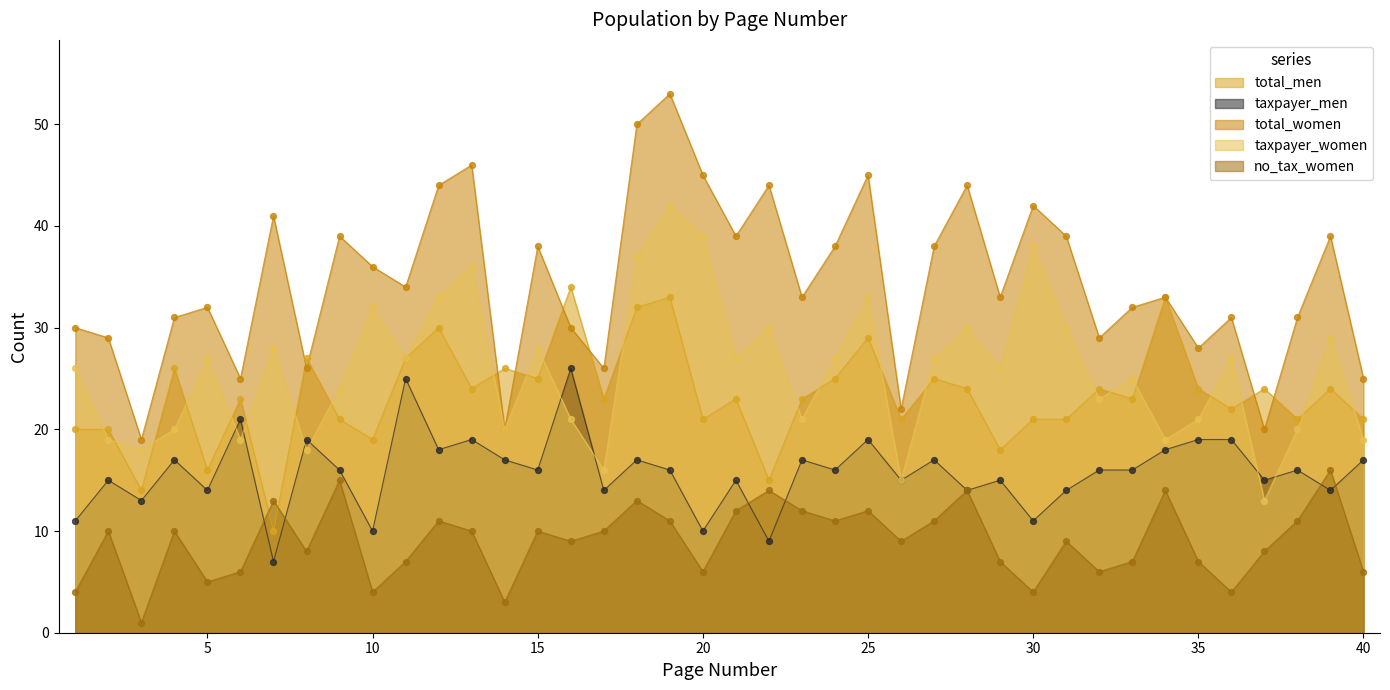

At which category is the sum across all series the highest?

19